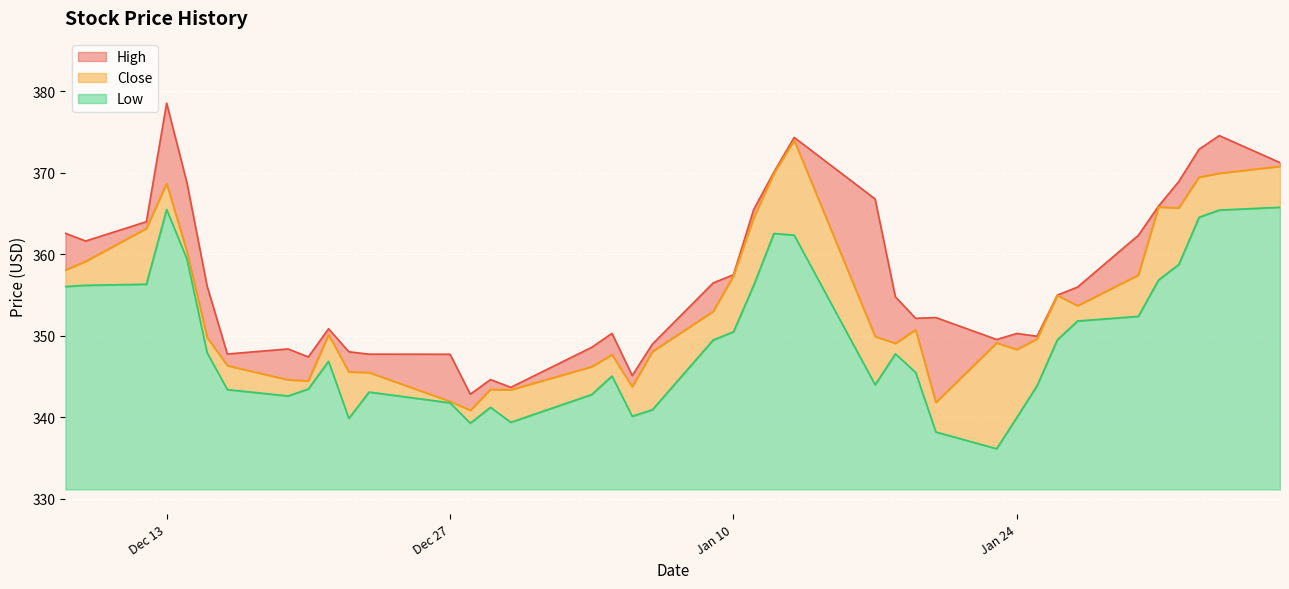

True or false: Low and Close cross at least once.

False